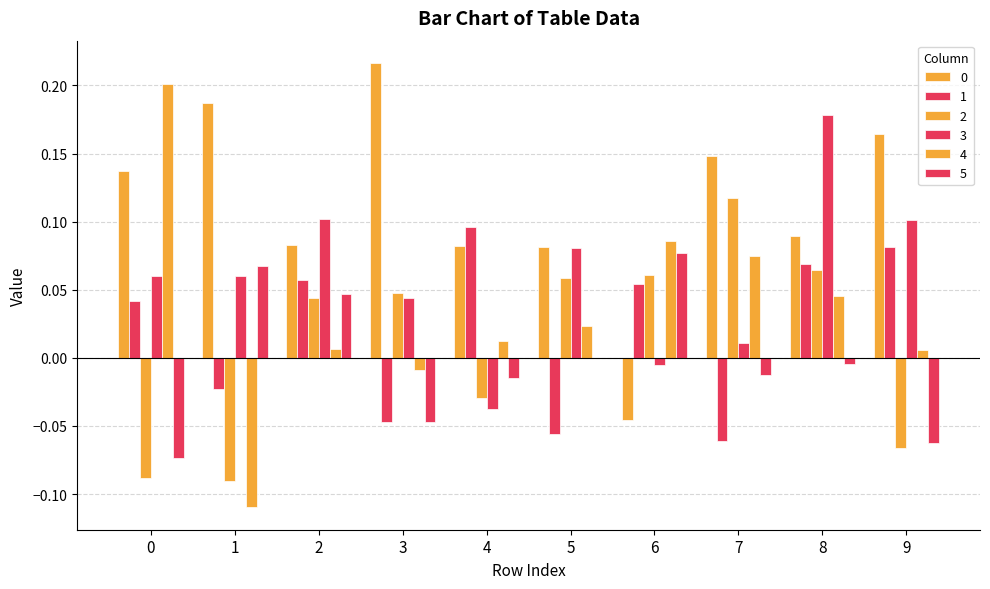

How many data points in 2 are above 0?

6